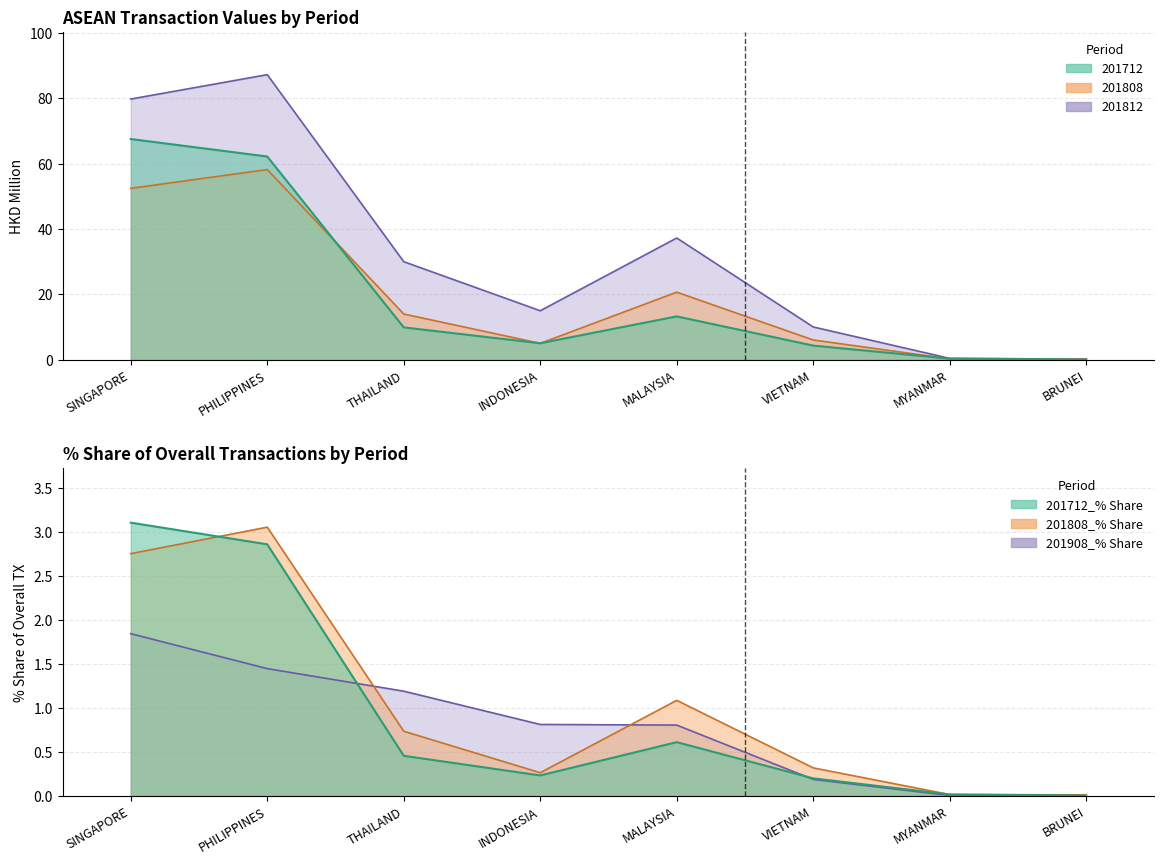

What is the sum of the 201712_% Share values at INDONESIA and VIETNAM?

0.4